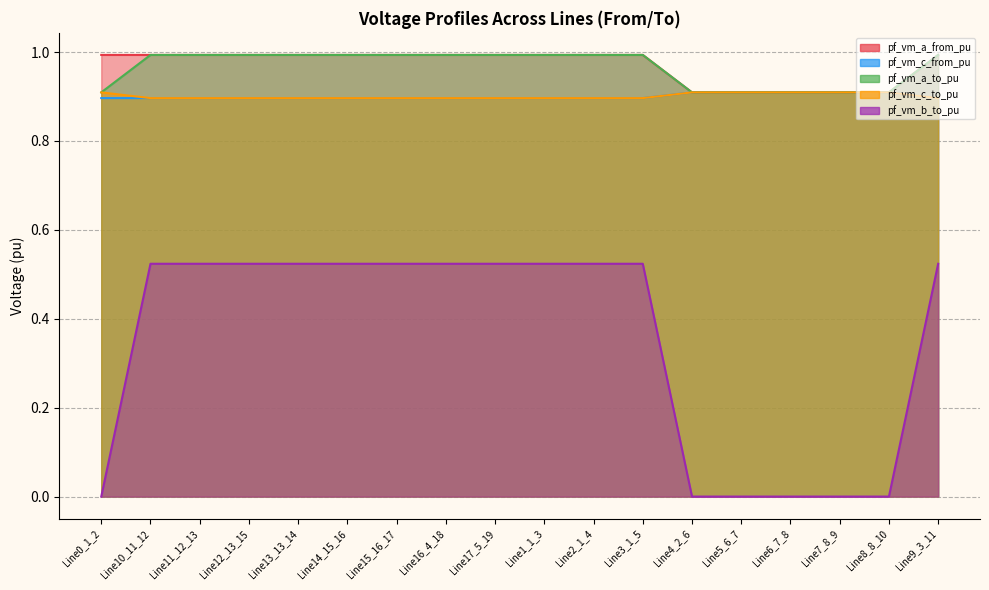

How many lines are shown in the chart?

5